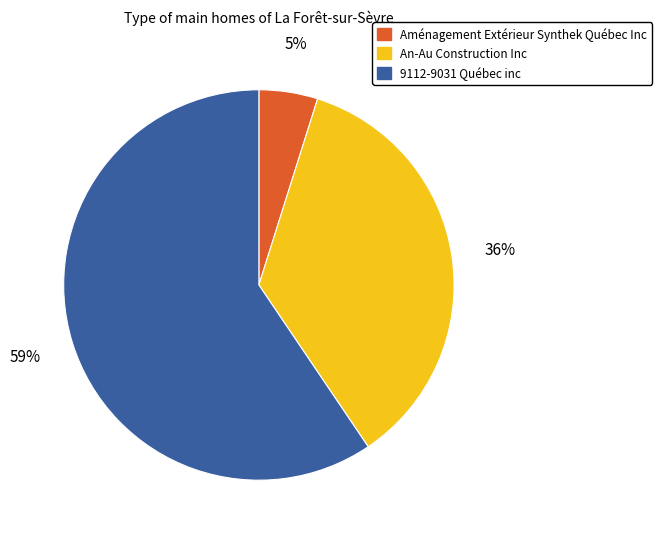

Count the number of slices in the pie.

3